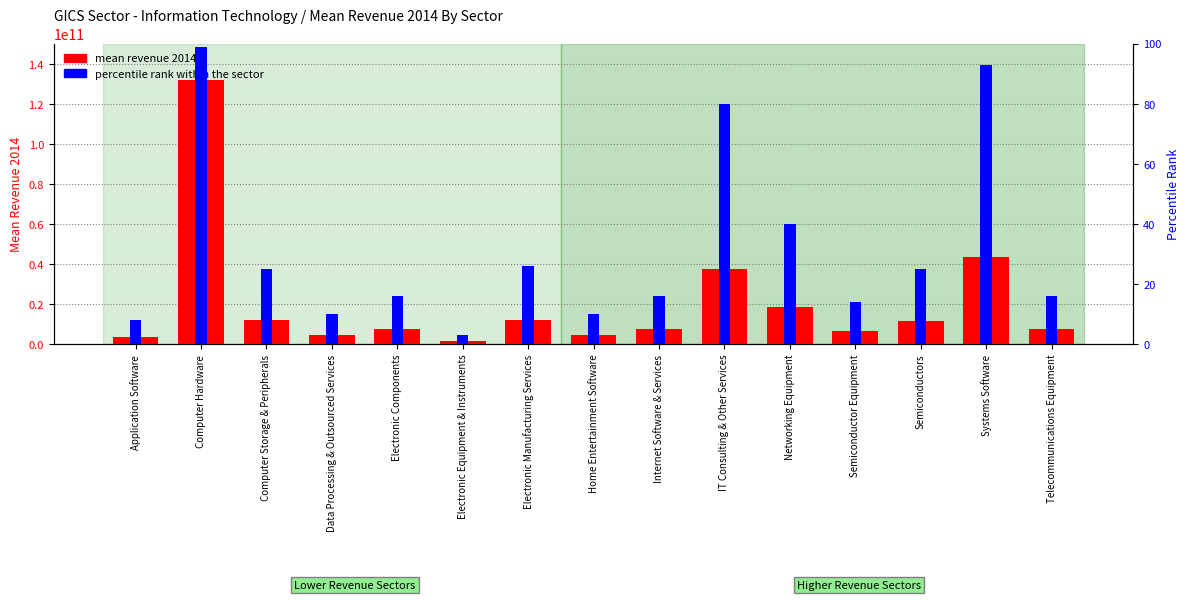

What is the sum of the mean revenue 2014 values at Home Entertainment Software and Electronic Components?

12009350000.0